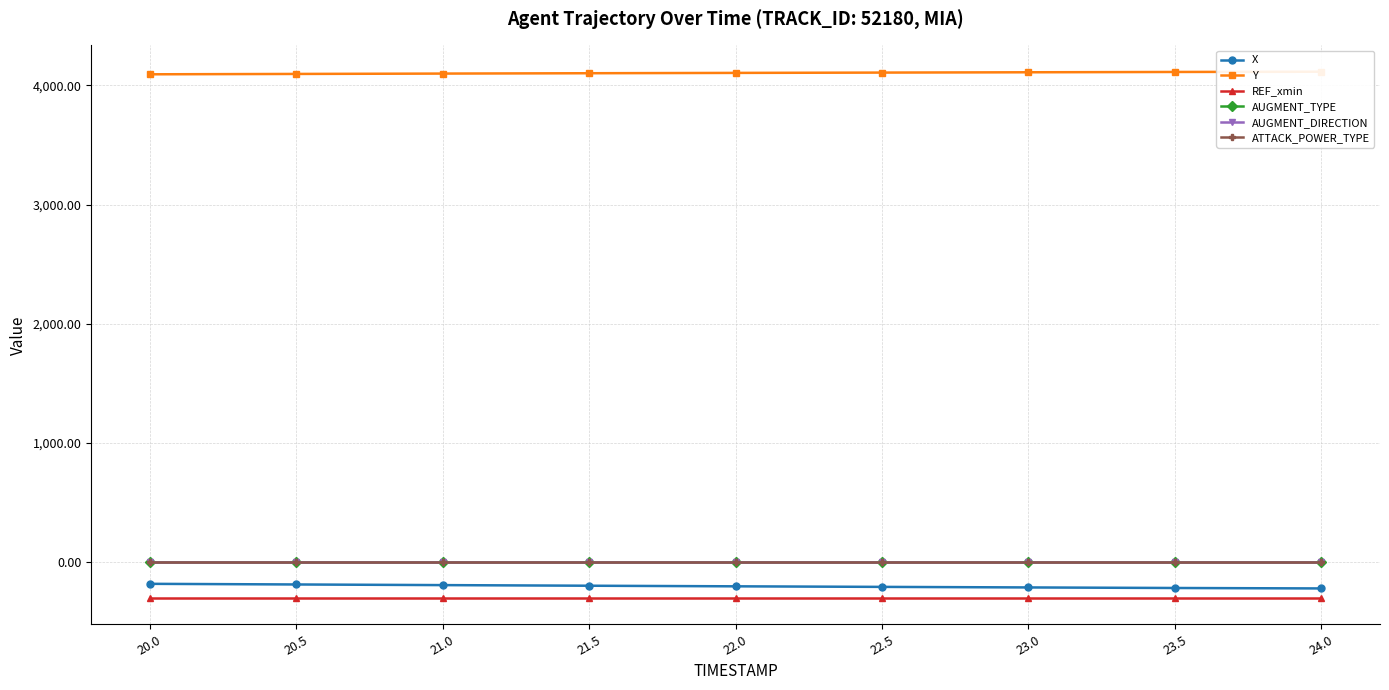

True or false: ATTACK_POWER_TYPE has a value of 9.2 at 21.5.

False